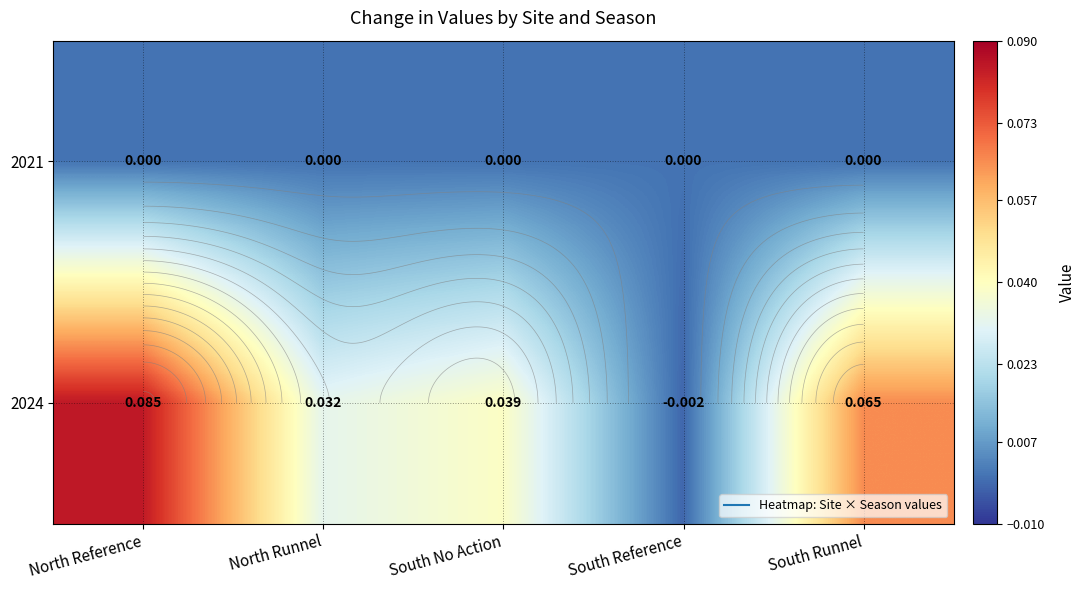

Between North Reference and South No Action, which is larger?

North Reference